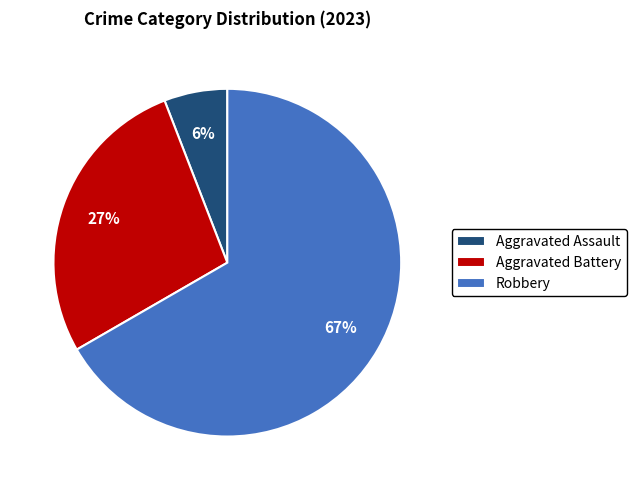

Which slice is the largest?

Robbery